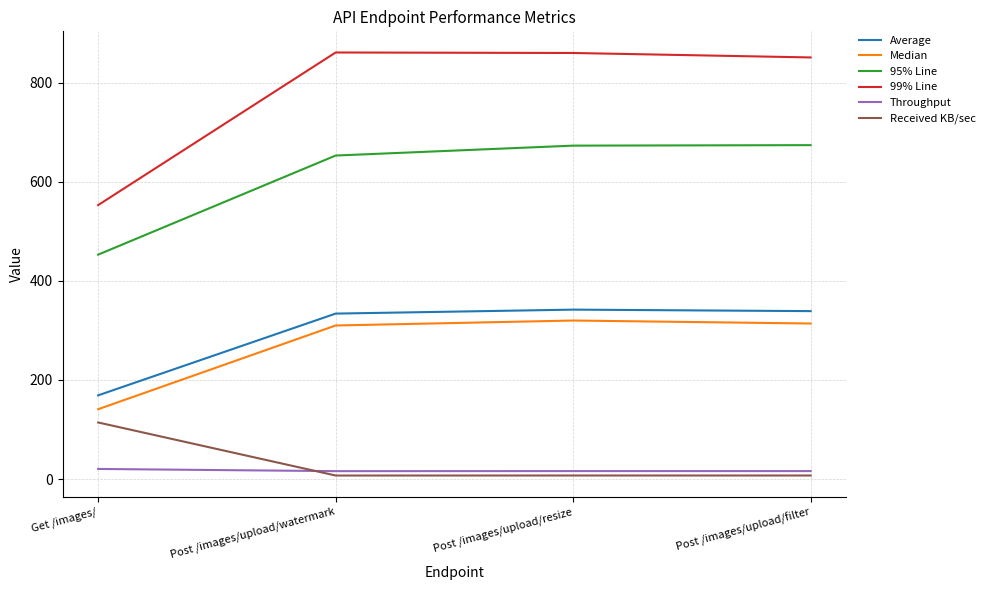

What is the minimum value for Median?

141.0